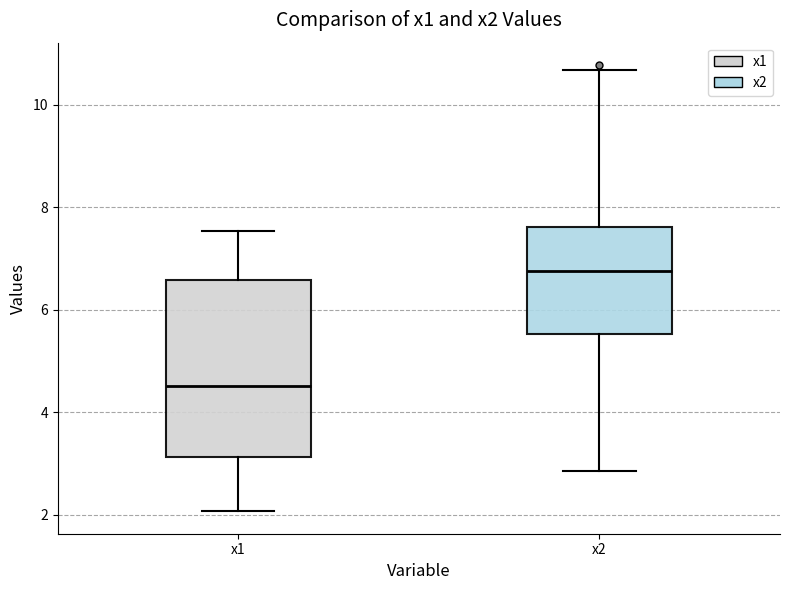

Reading left to right, transcribe this box plot: for each box, give where its median line is, the range the box spans, and where its two whiskers end, as read against the y-axis. The values are not printed on the chart, so give them approximately, as read against the axis.

x1: median 4.6, box 3.2 to 6.6, whiskers 2.0 to 7.6
x2: median 6.8, box 5.6 to 7.6, whiskers 2.8 to 10.6